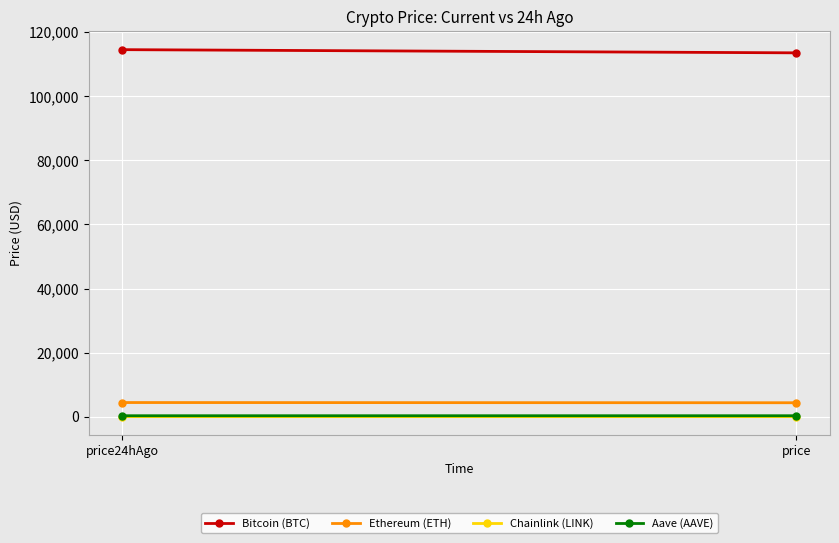

Where is Ethereum (ETH) nearest to the value 4389?

price